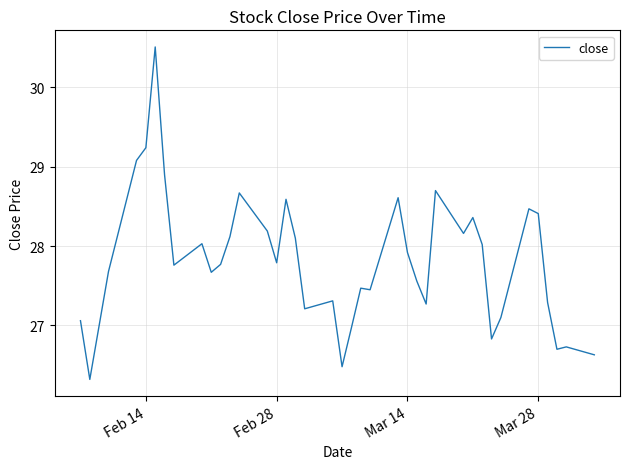

What is the maximum value shown in the chart?

30.5